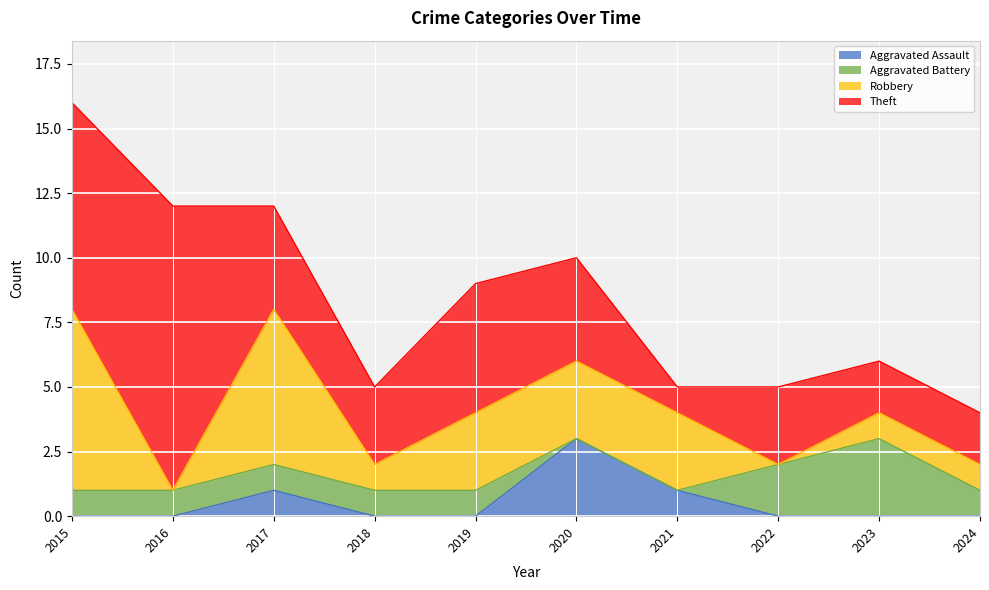

Rank the series by their average value, from highest to lowest.

Theft, Robbery, Aggravated Battery, Aggravated Assault